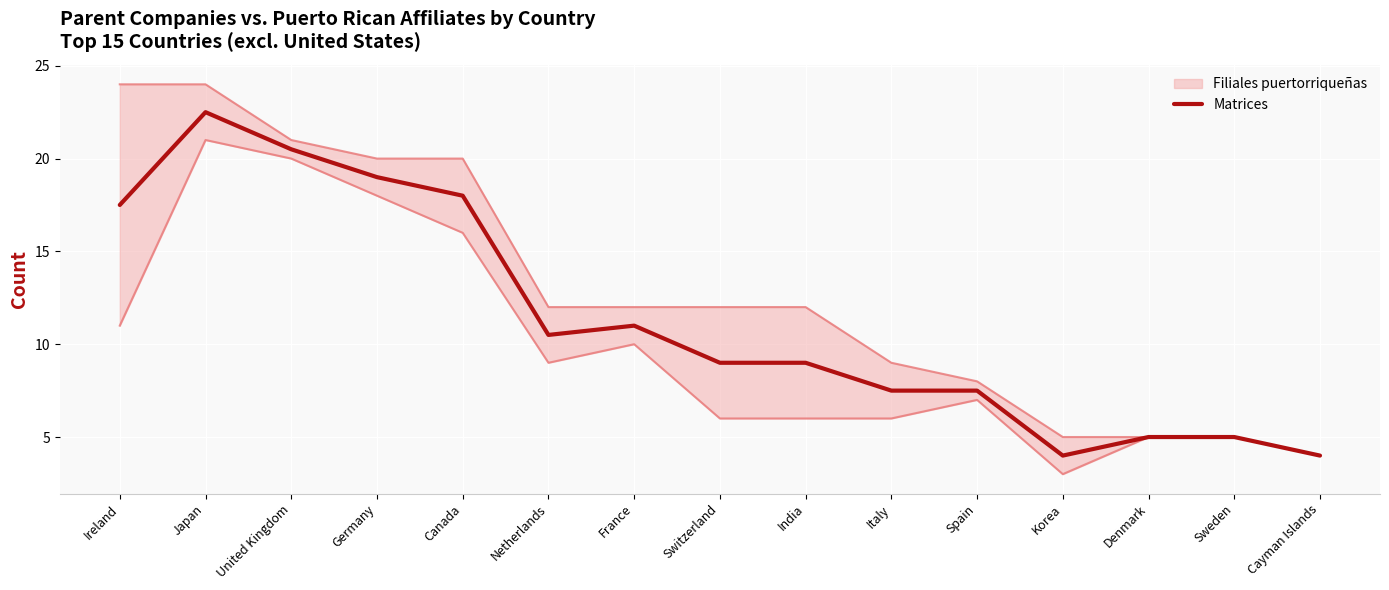

What is the difference between the values at Korea and Netherlands?

6.5